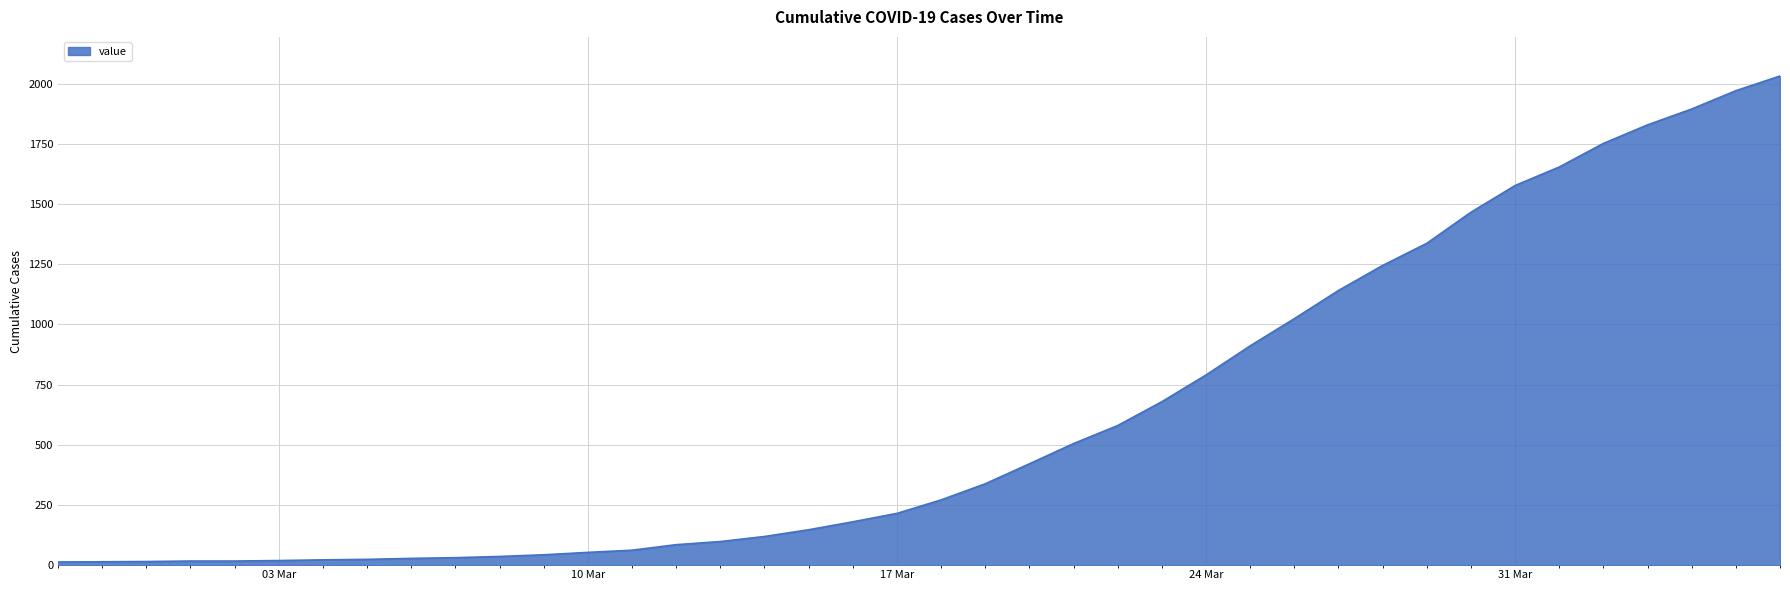

What is the greatest value displayed?

2032